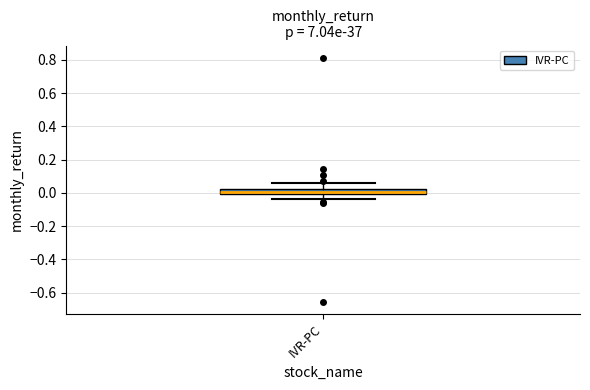

Read this box plot against the y-axis: the position of the median line, the range covered by the box, and the ends of both whiskers. The values are not printed on the chart, so give them approximately, as read against the axis.

median 0.00 (inside the box), box 0.00 to 0.02, whiskers -0.04 to 0.06